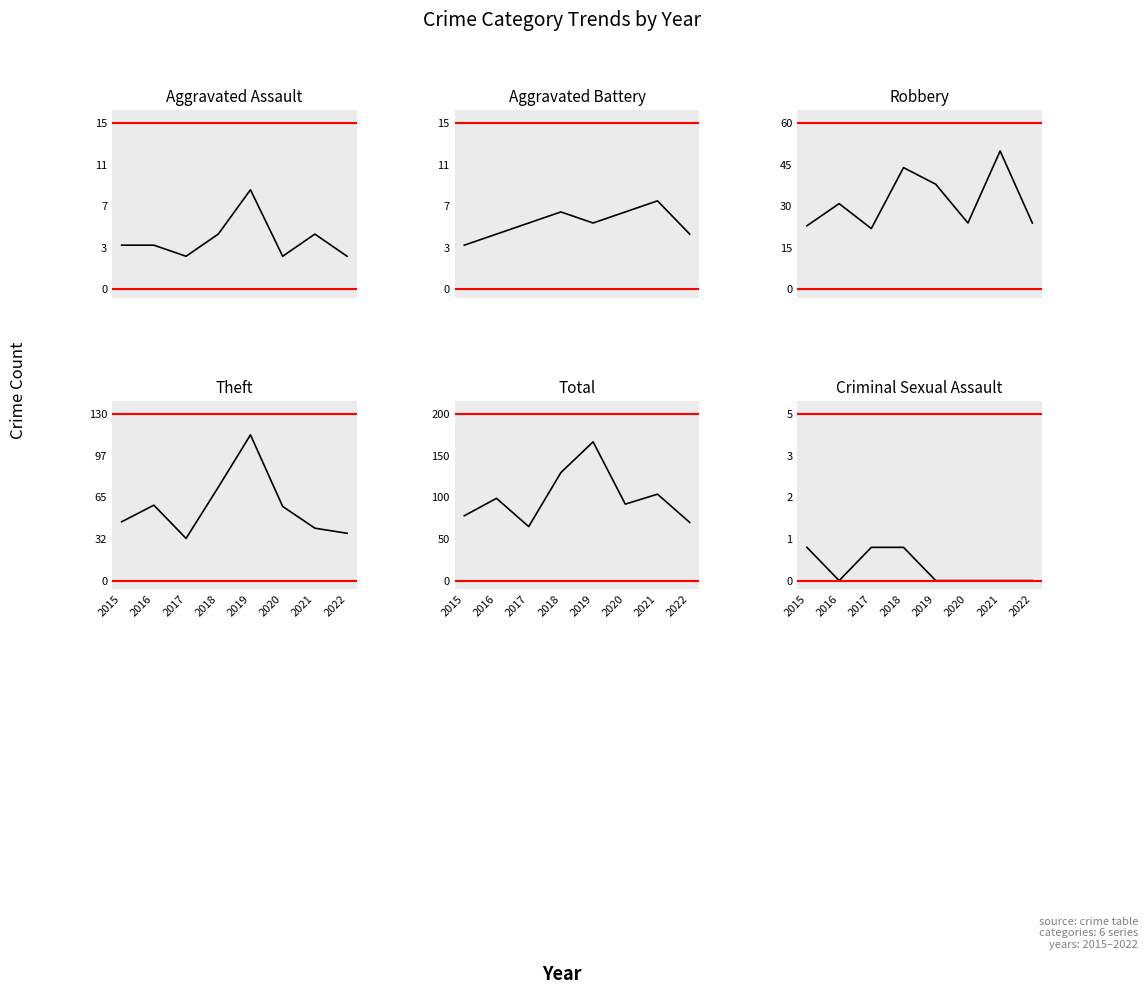

What is the highest value of the Criminal Sexual Assault series?

1